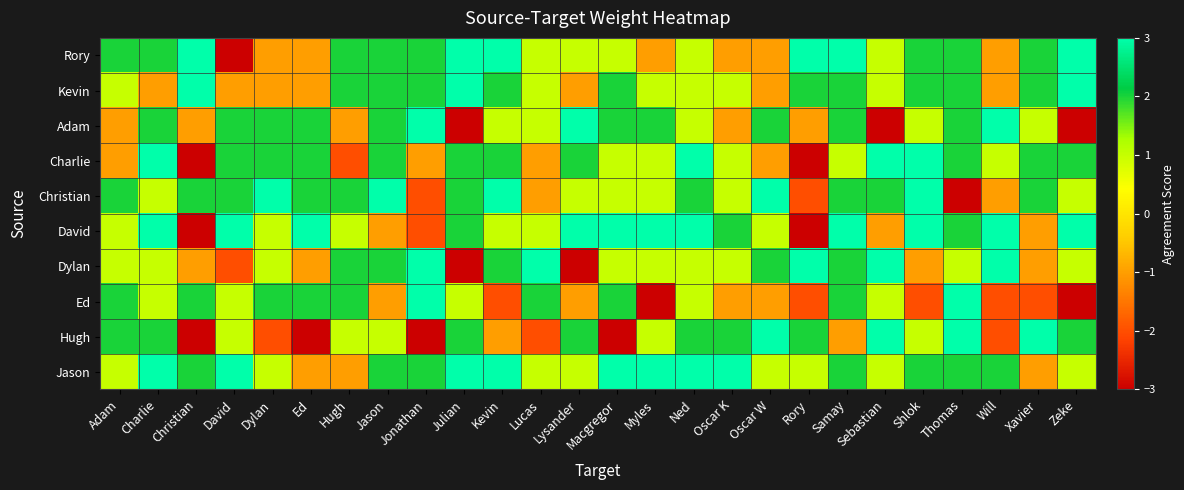

Reading right to left, extract all data points from this chart.

row_0: 3	2	-1	2	2	1	3	3	-1	-1	1	-1	1	1	1	3	3	2	2	2	-1	-1	-3	3	2	2
row_1: 3	2	-1	2	2	1	2	2	-1	1	1	1	2	-1	1	2	3	2	2	2	-1	-1	-1	3	-1	1
row_2: -3	1	3	2	1	-3	2	-1	2	-1	1	2	2	3	1	1	-3	3	2	-1	2	2	2	-1	2	-1
row_3: 2	2	1	2	3	3	1	-3	-1	1	3	1	1	2	-1	2	2	-1	2	-2	2	2	2	-3	3	-1
row_4: 1	2	-1	-3	3	2	2	-2	3	1	2	1	1	1	-1	3	2	-2	3	2	2	3	2	2	1	2
row_5: 3	-1	3	2	3	-1	3	-3	1	2	3	3	3	3	1	1	2	-2	-1	1	3	1	3	-3	3	1
row_6: 1	-1	3	1	-1	3	2	3	2	1	1	1	1	-3	3	2	-3	3	2	2	-1	1	-2	-1	1	1
row_7: -3	-2	-2	3	-2	1	2	-2	-1	-1	1	-3	2	-1	2	-2	1	3	-1	2	2	2	1	2	1	2
row_8: 2	3	-2	3	1	3	-1	2	3	2	2	1	-3	2	-2	-1	2	-3	1	1	-3	-2	1	-3	2	2
row_9: 1	-1	2	2	2	1	2	1	1	3	3	3	3	1	1	3	3	2	2	-1	-1	1	3	2	3	1